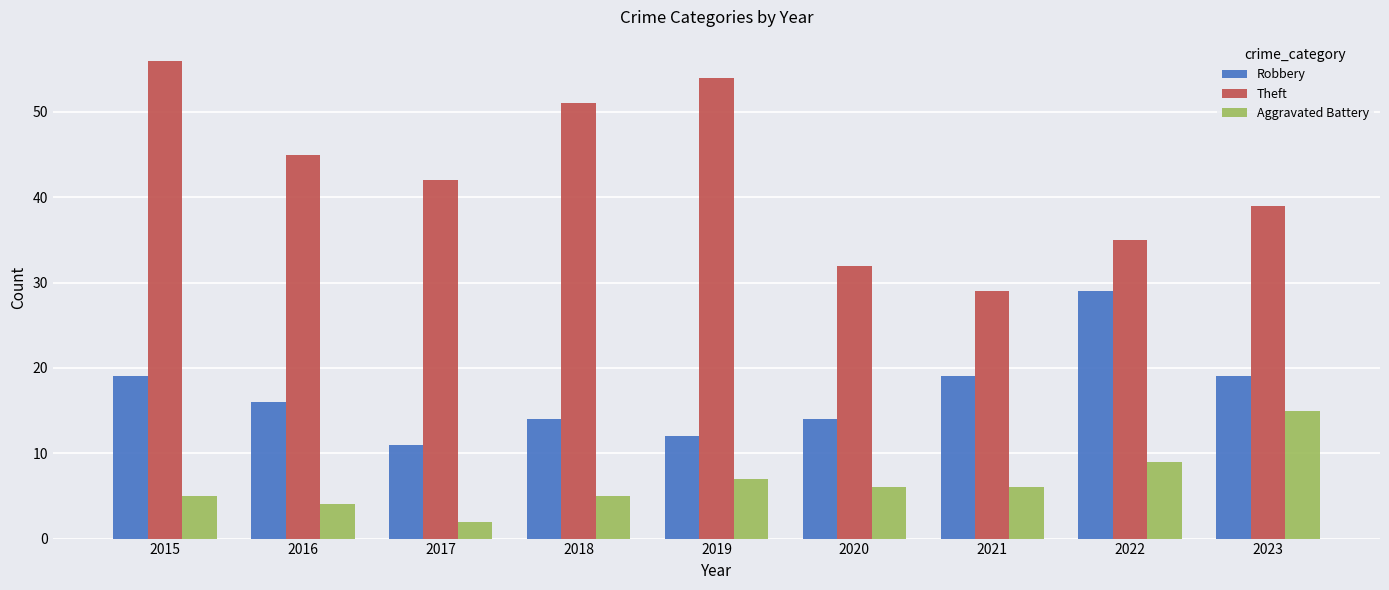

Which category has the highest value in the Theft series?

2015